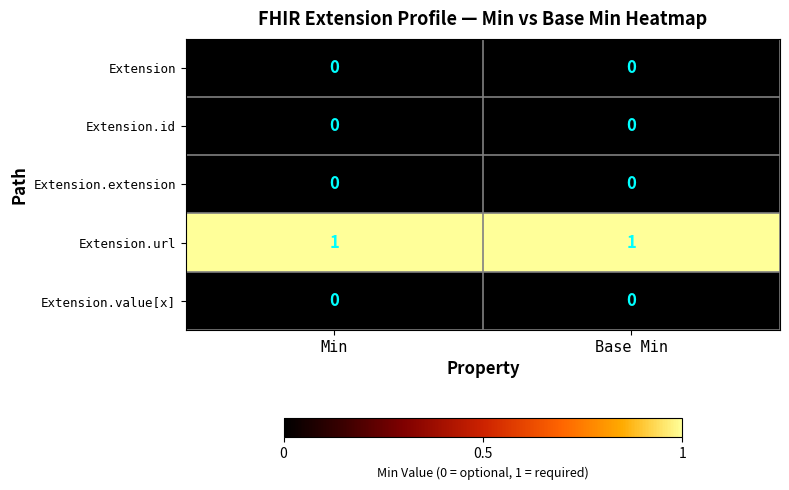

Is the value of Extension.url at Base Min greater than the value of Extension.id at Base Min?

Yes